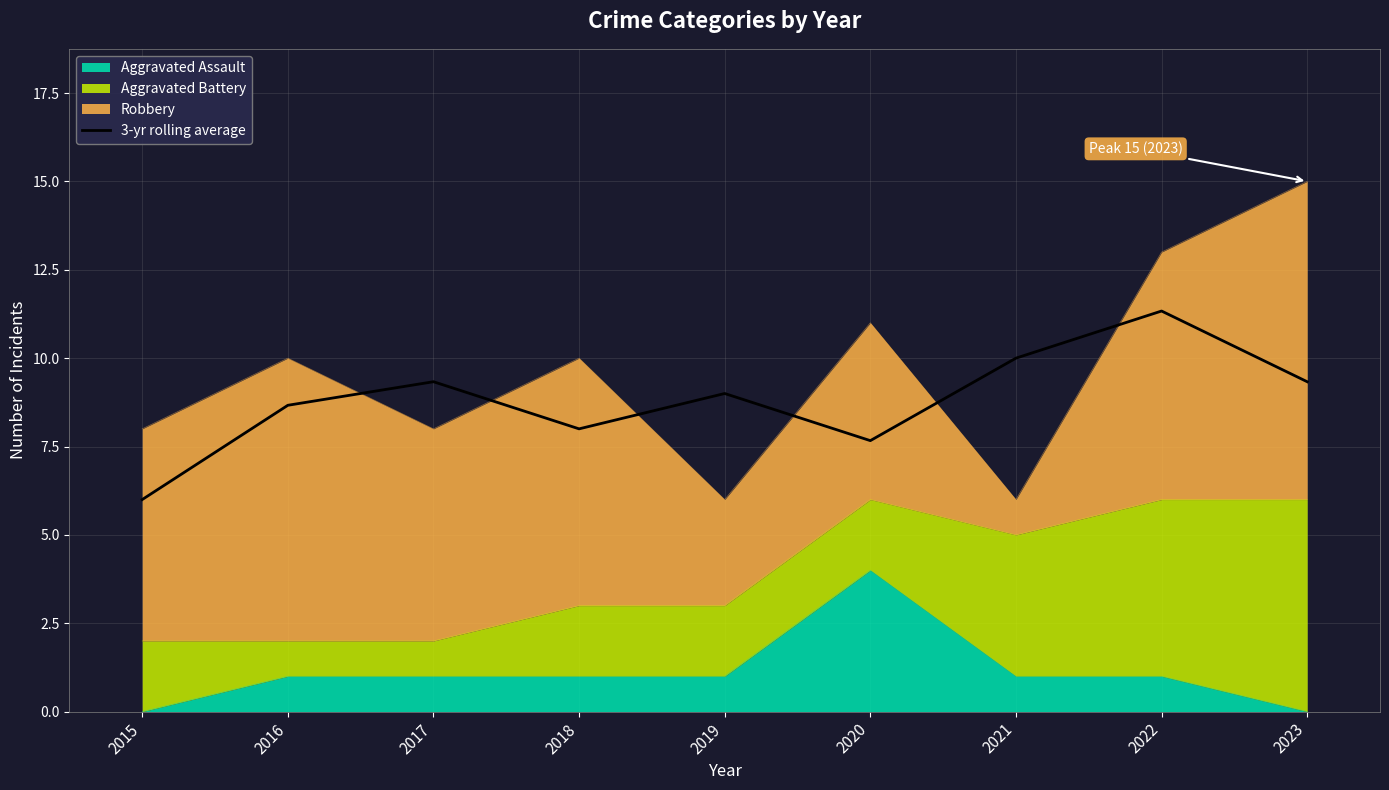

Where is the first local maximum?

2017